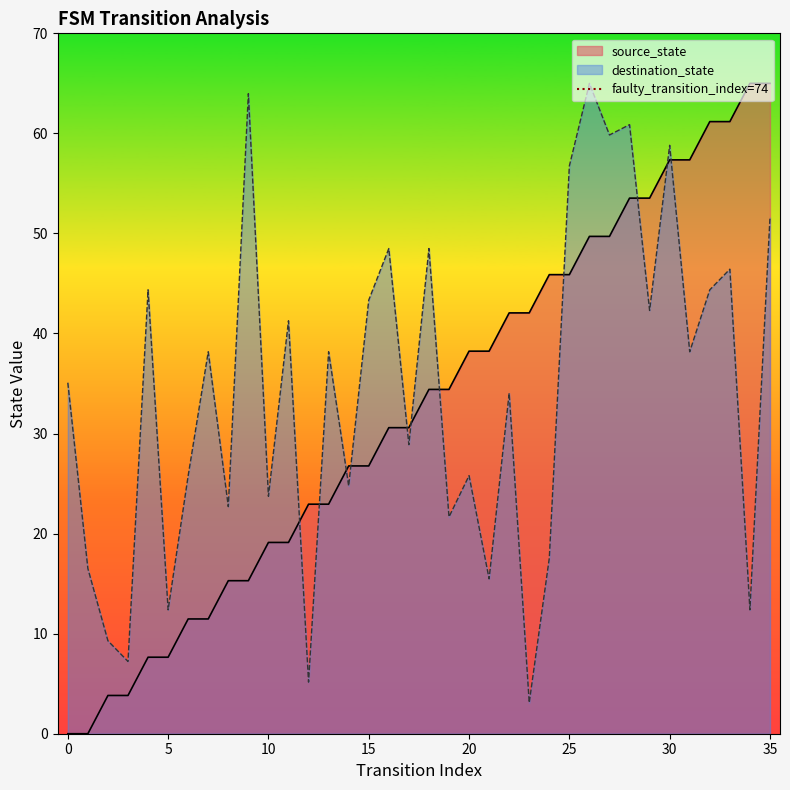

What is the maximum value for source_state?

65.0